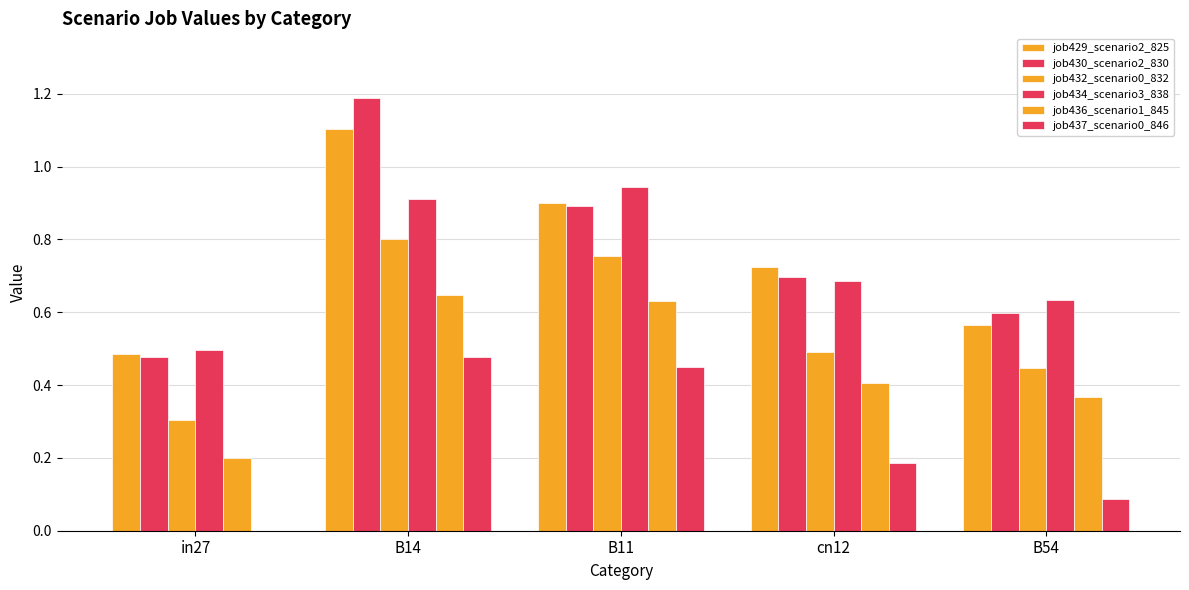

What is the total value across all series at cn12?

3.2